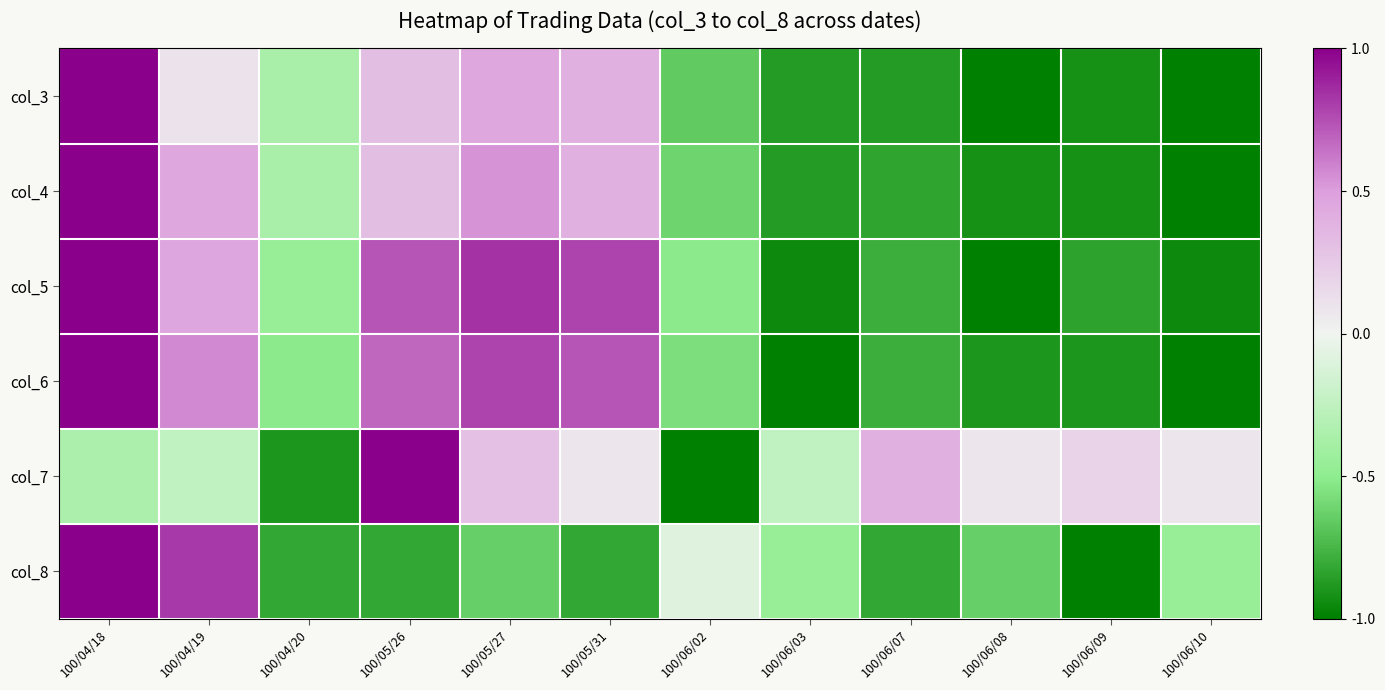

Rank the series by their maximum value, from lowest to highest.

col_3, col_4, col_5, col_6, col_7, col_8